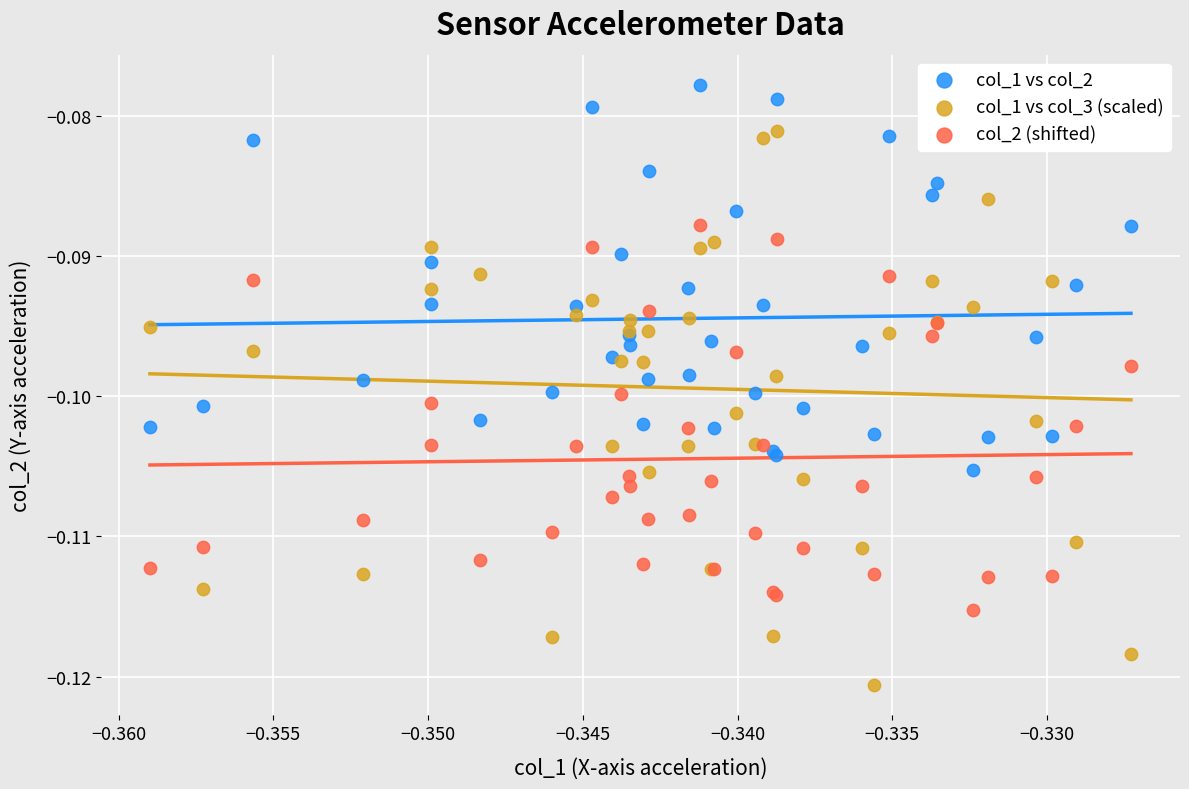

Which series contains the lowest Y value?

col_1 vs col_3 (scaled)